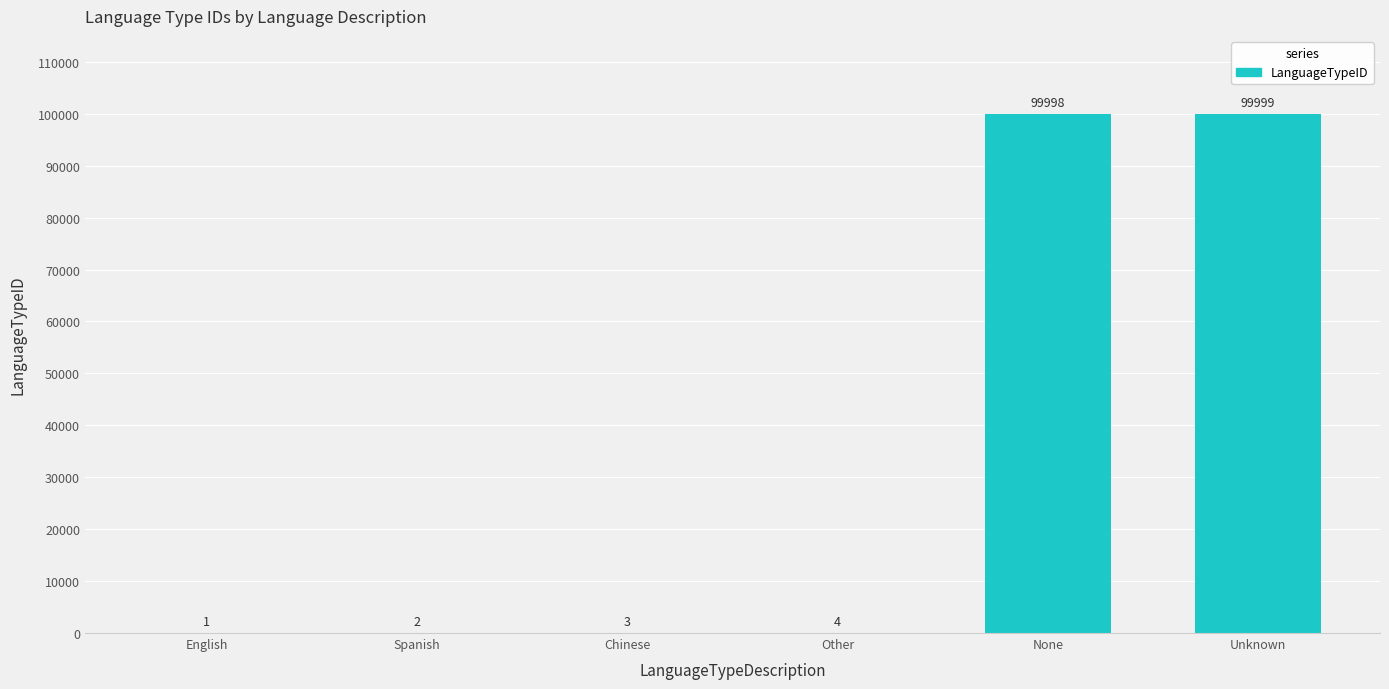

Which has a higher value, None or Spanish?

None